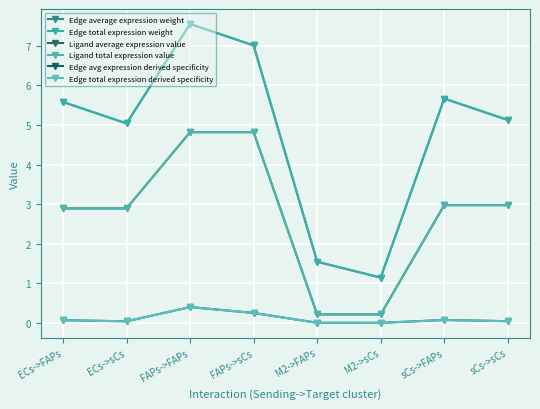

True or false: Edge average expression weight and Edge total expression weight intersect in this chart.

False